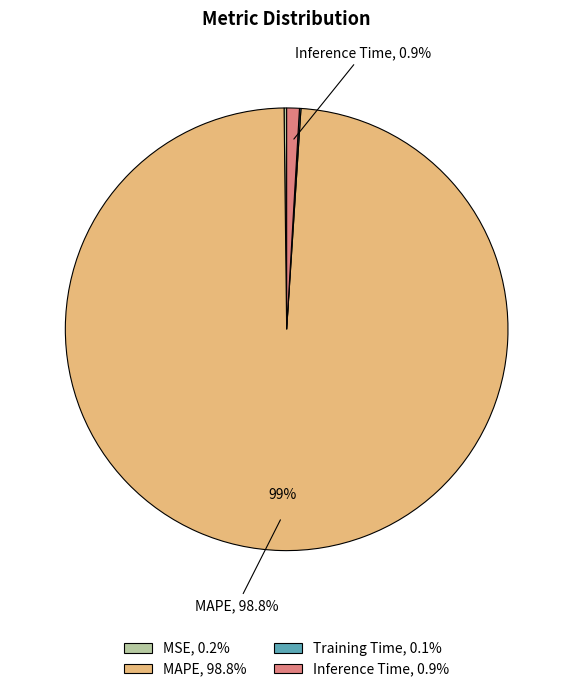

To the nearest percent, what is the difference between the largest and smallest slice percentages?

99%